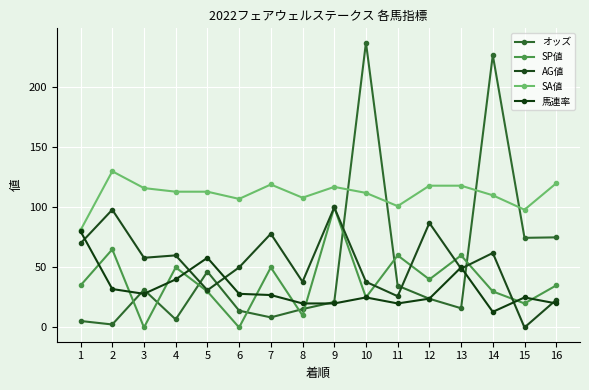

How many values in the SP値 series are below 35?

7